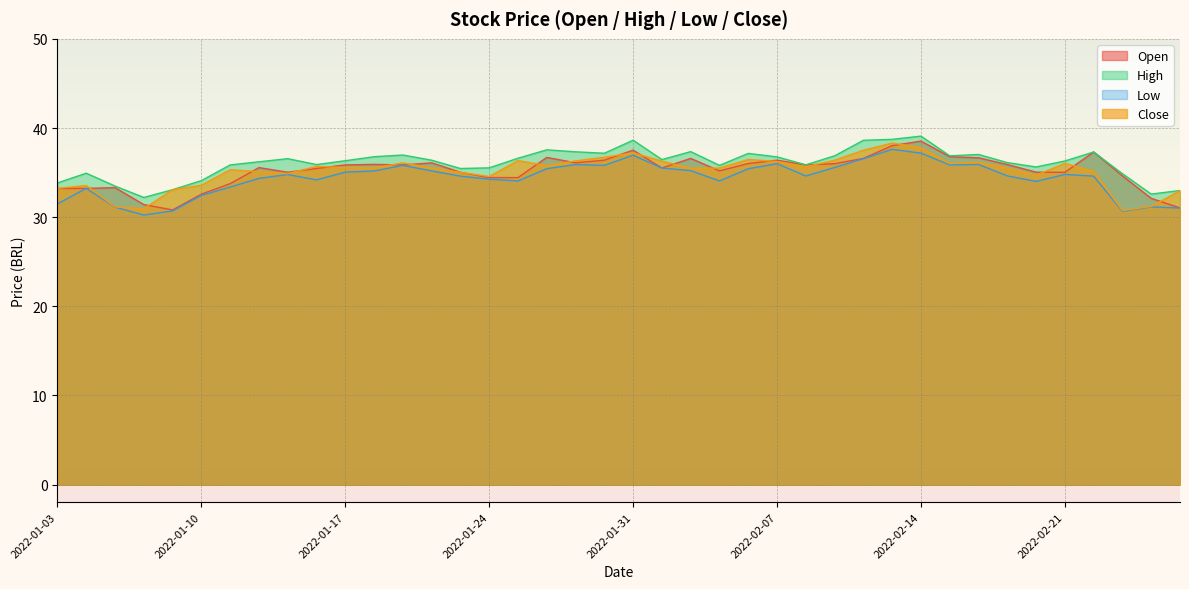

At which category is the sum across all series the highest?

2022-02-11